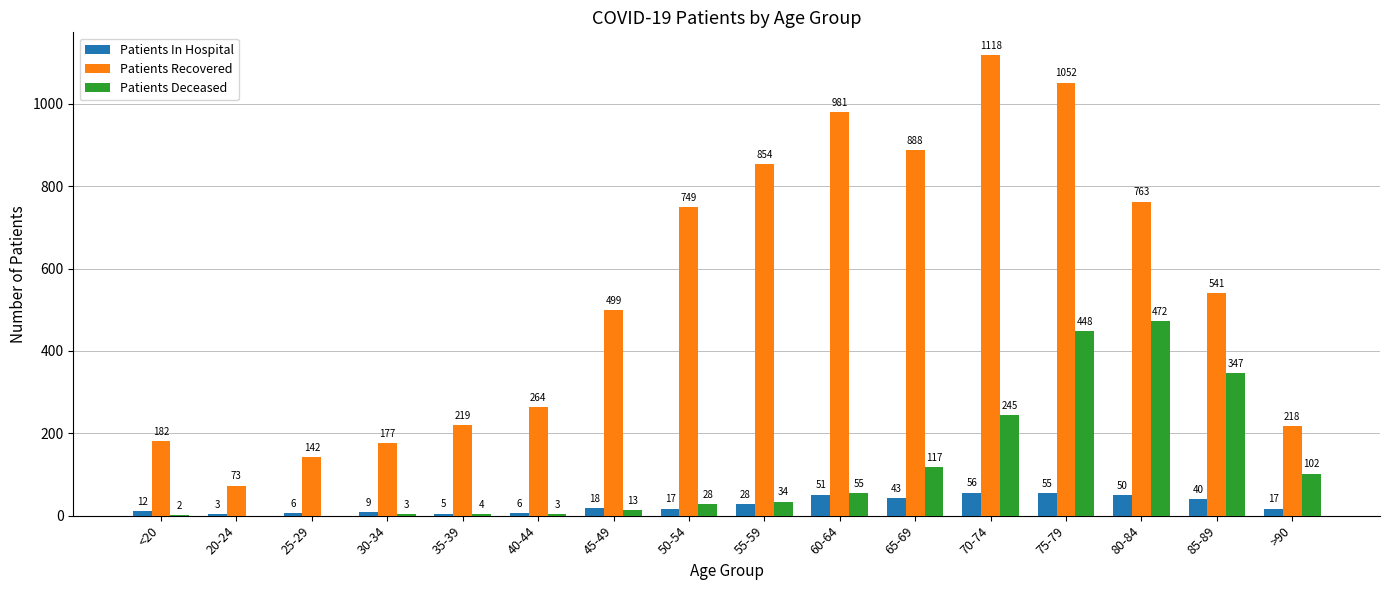

At which category is the sum across all series the highest?

75-79